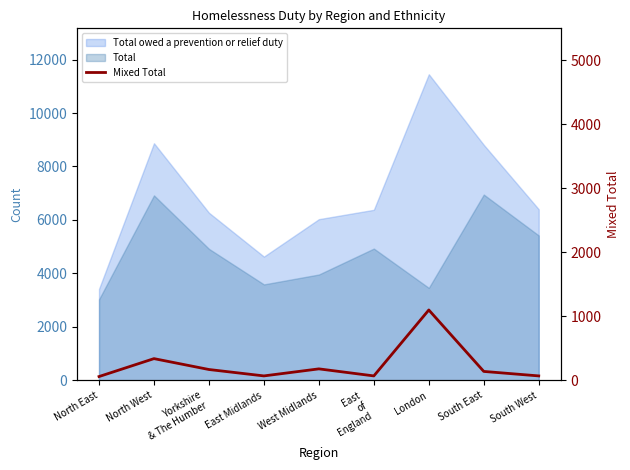

List the labels in order of value, largest first.

London, North West, West Midlands, Yorkshire
& The Humber, South East, East Midlands, East
of
England, South West, North East